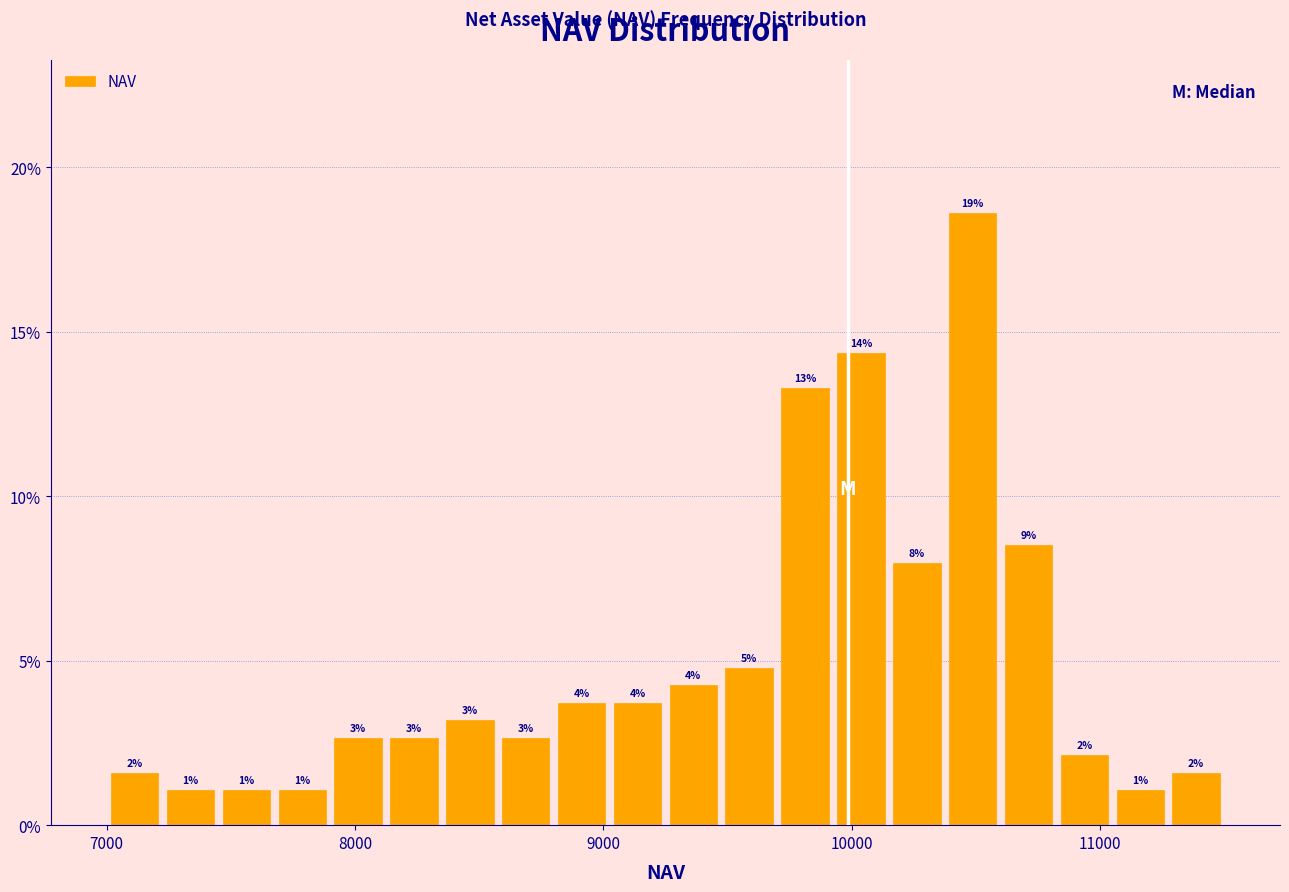

Around what value on the x-axis is the tallest bar? Give the approximate position of its centre, as read against the axis.

10500